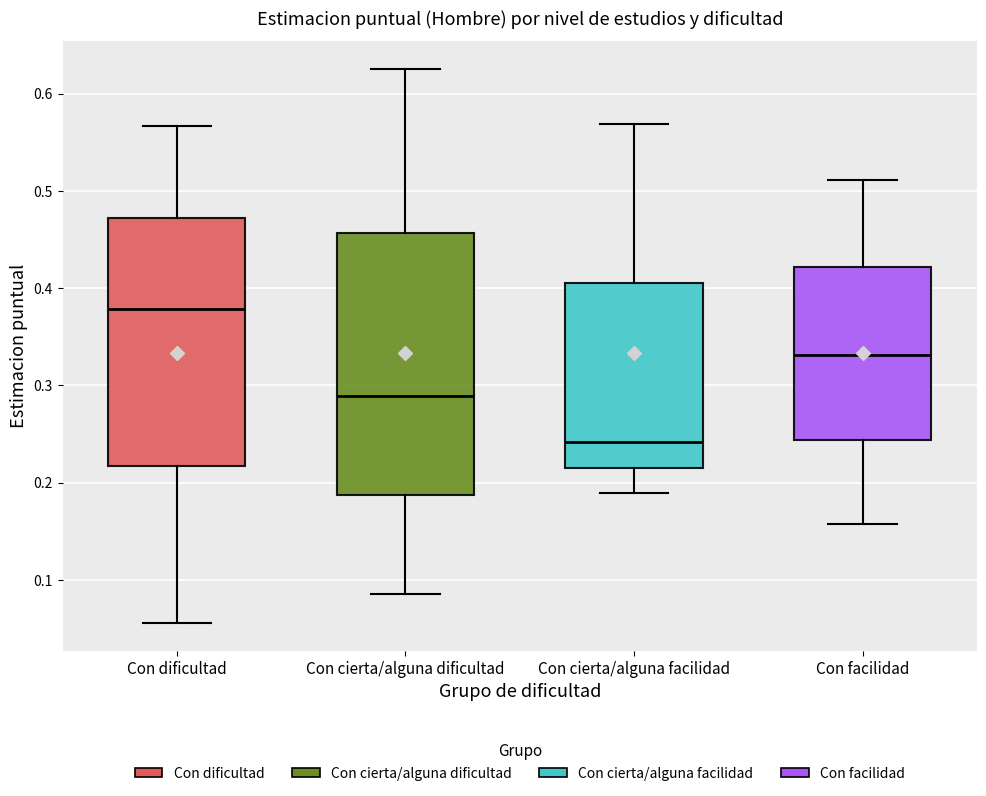

Where is the upper edge of the box for Con cierta/alguna facilidad on the y-axis? The values are not printed on the chart, so give them approximately, as read against the axis.

0.41